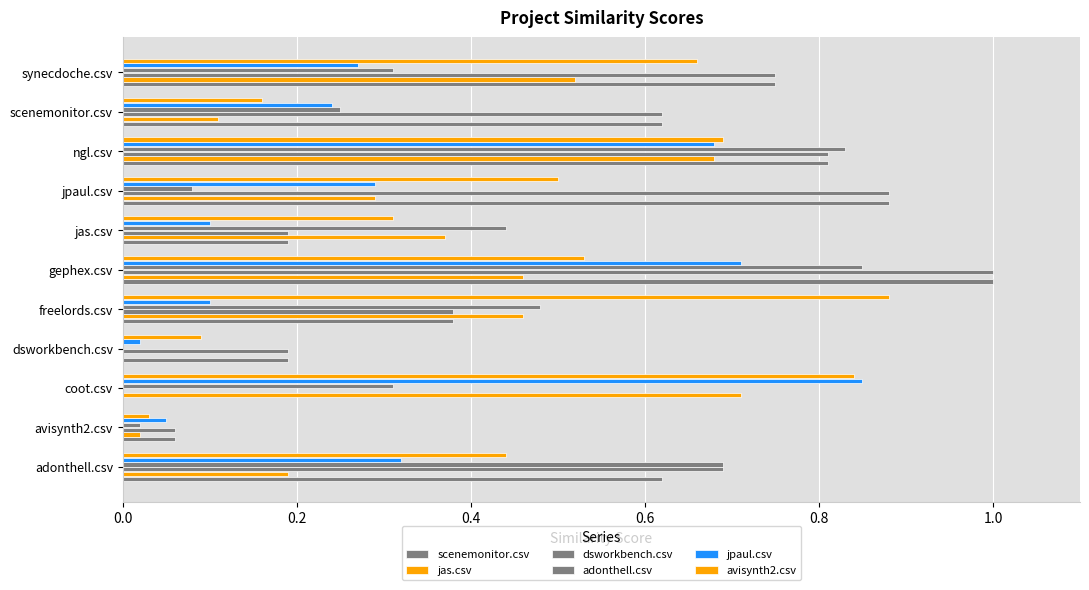

How many distinct data groups are displayed?

6